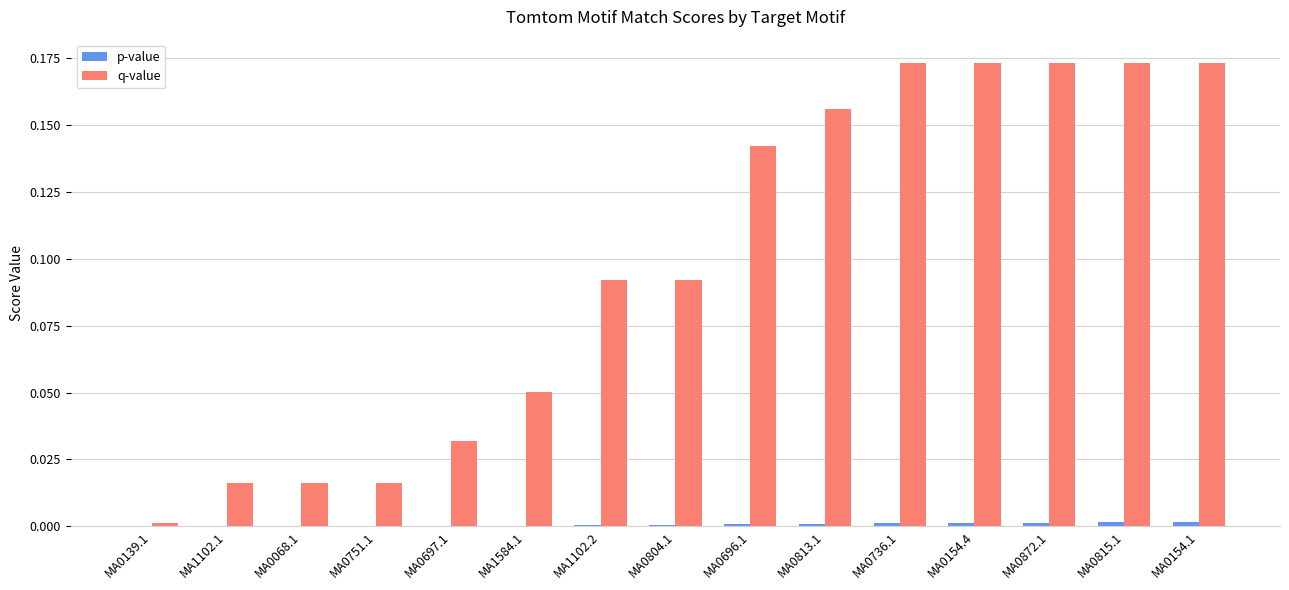

Which series has the largest total across all categories?

q-value